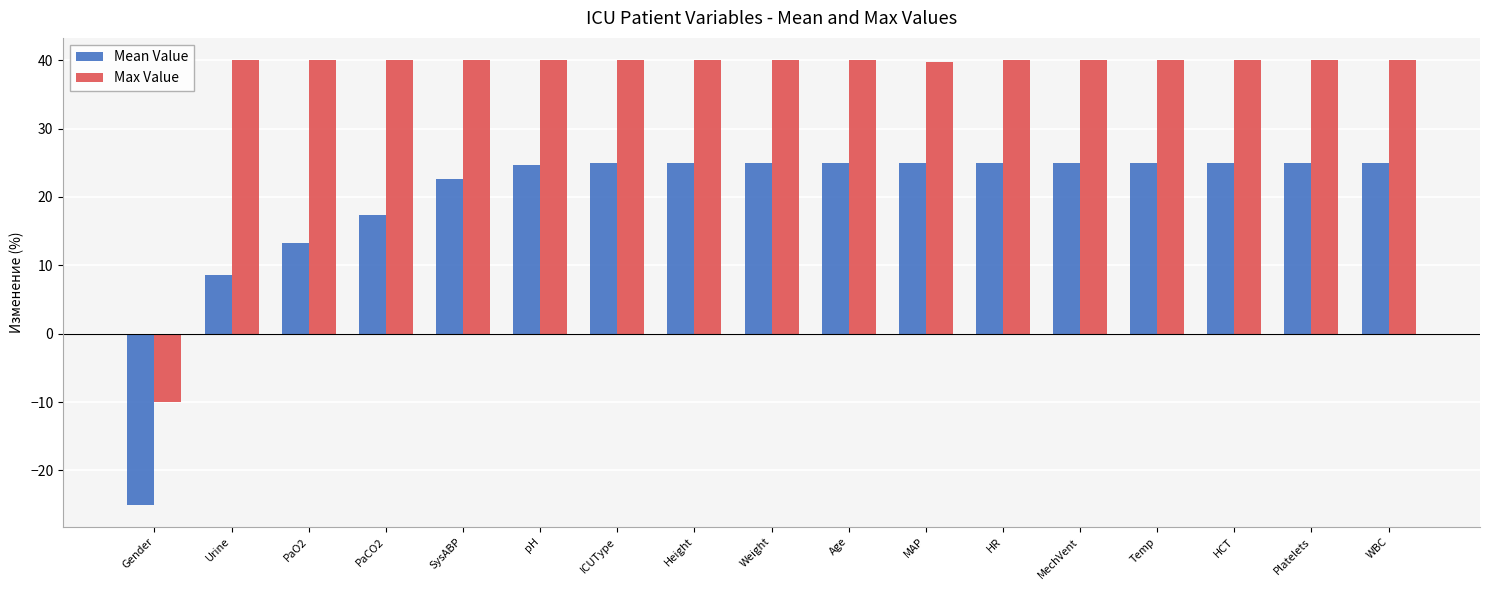

Is it true that Max Value equals 40.0 at PaCO2?

True